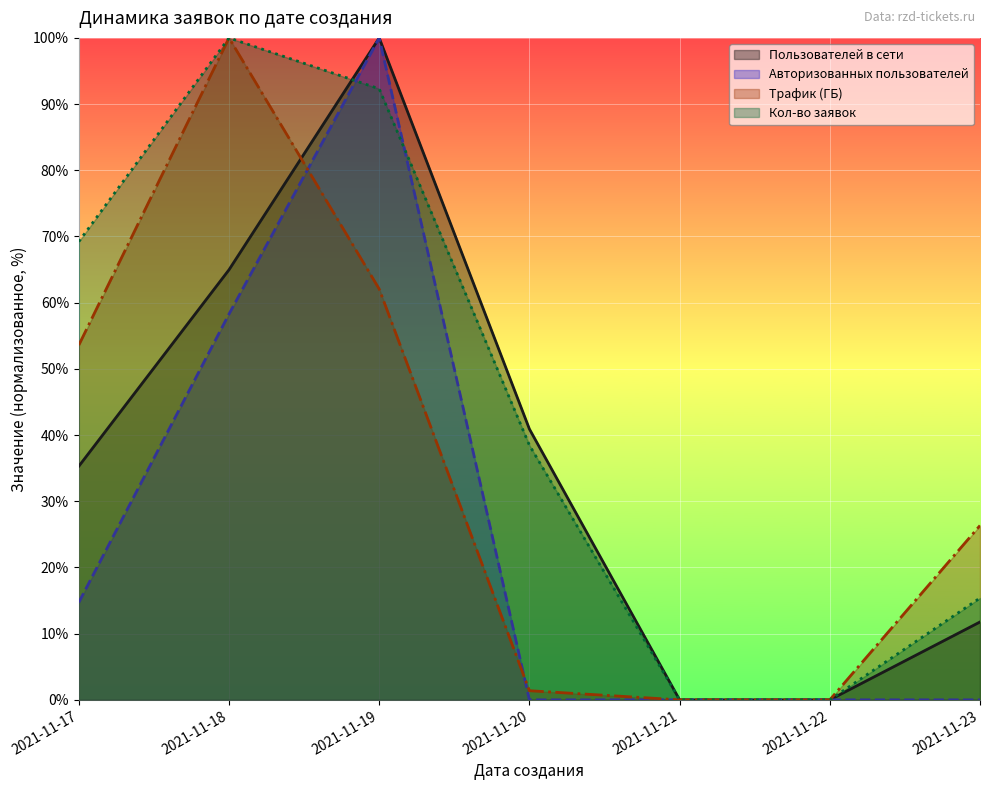

What is the average value of the Трафик (ГБ) series?

34.8